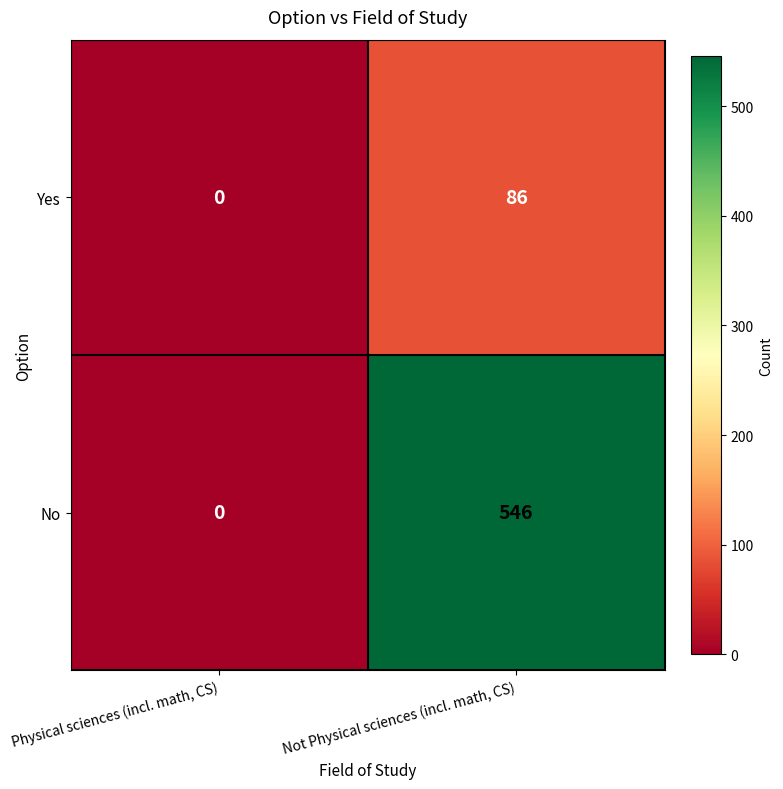

List the series in order of their overall mean, lowest first.

Yes, No